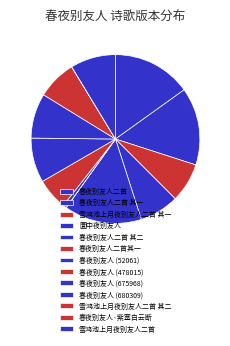

How many segments does this pie chart have?

13